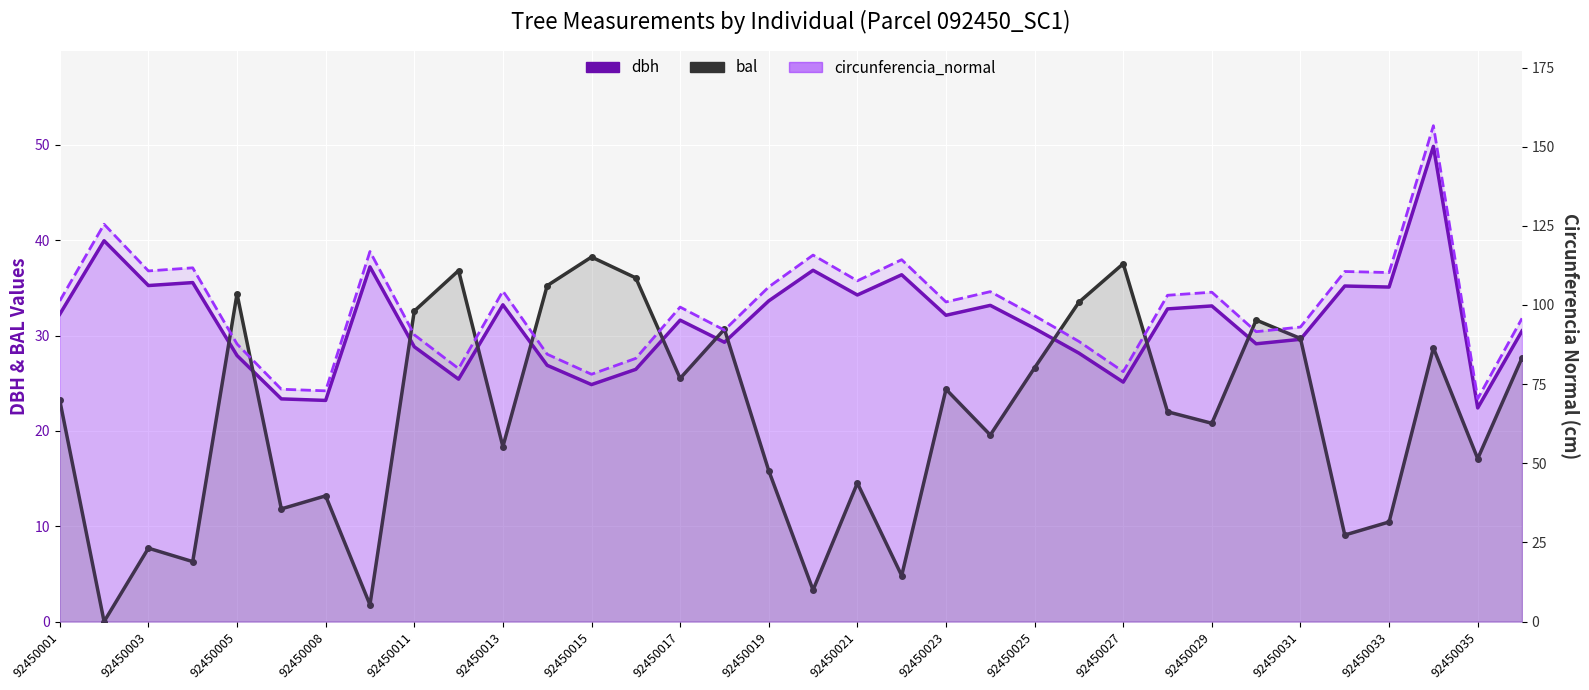

At 92450025, list the series in order from smallest to largest.

bal, dbh, circunferencia_normal